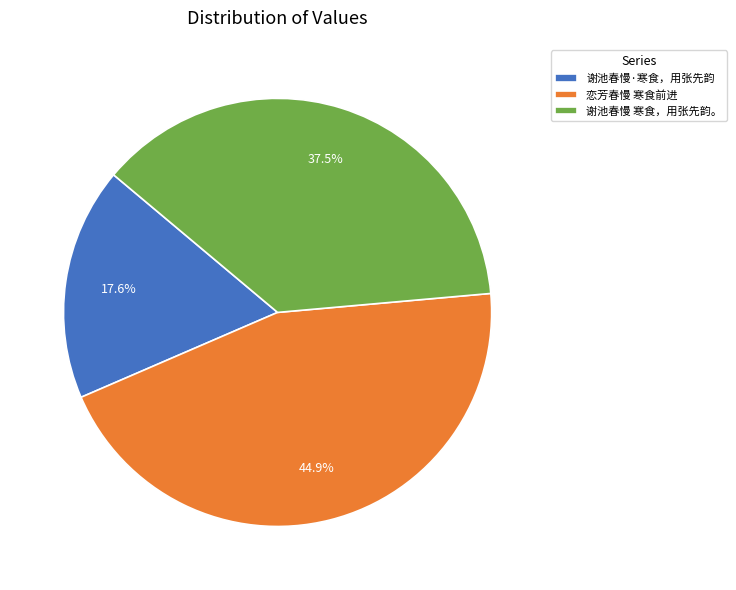

How many segments does this pie chart have?

3